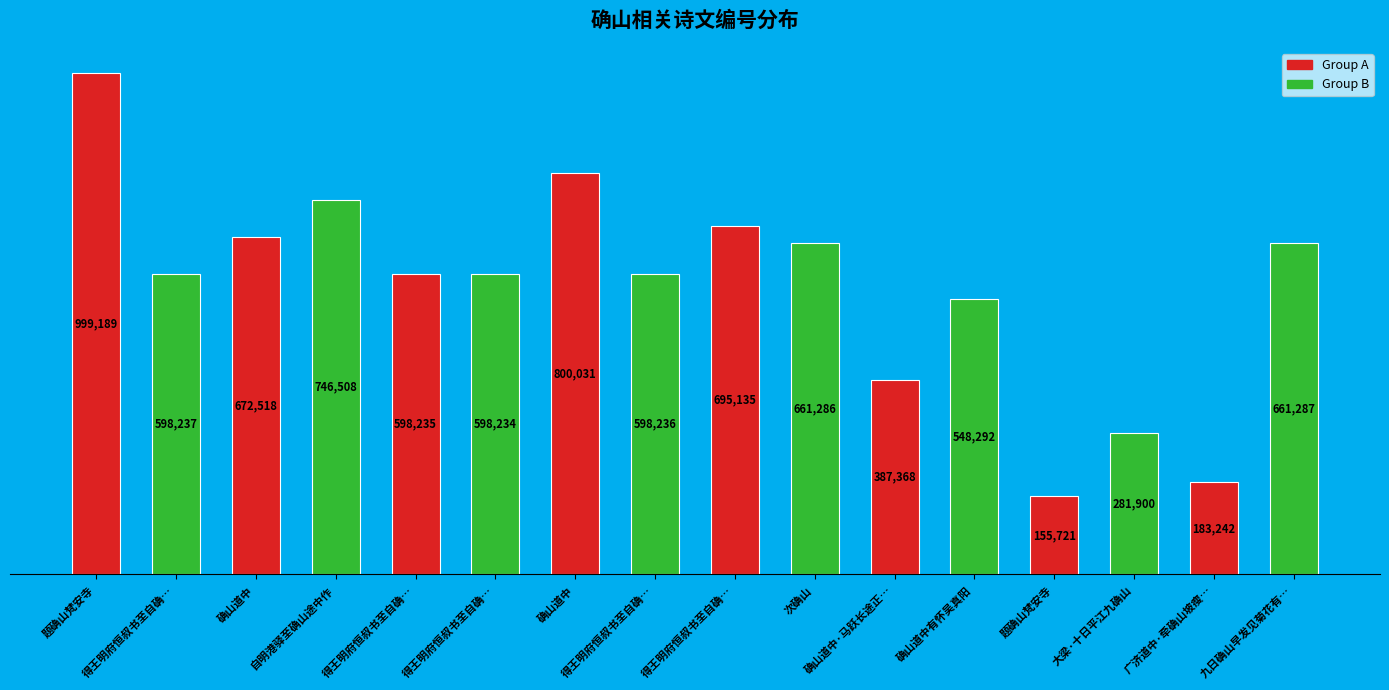

How many categories are shown in the chart?

16